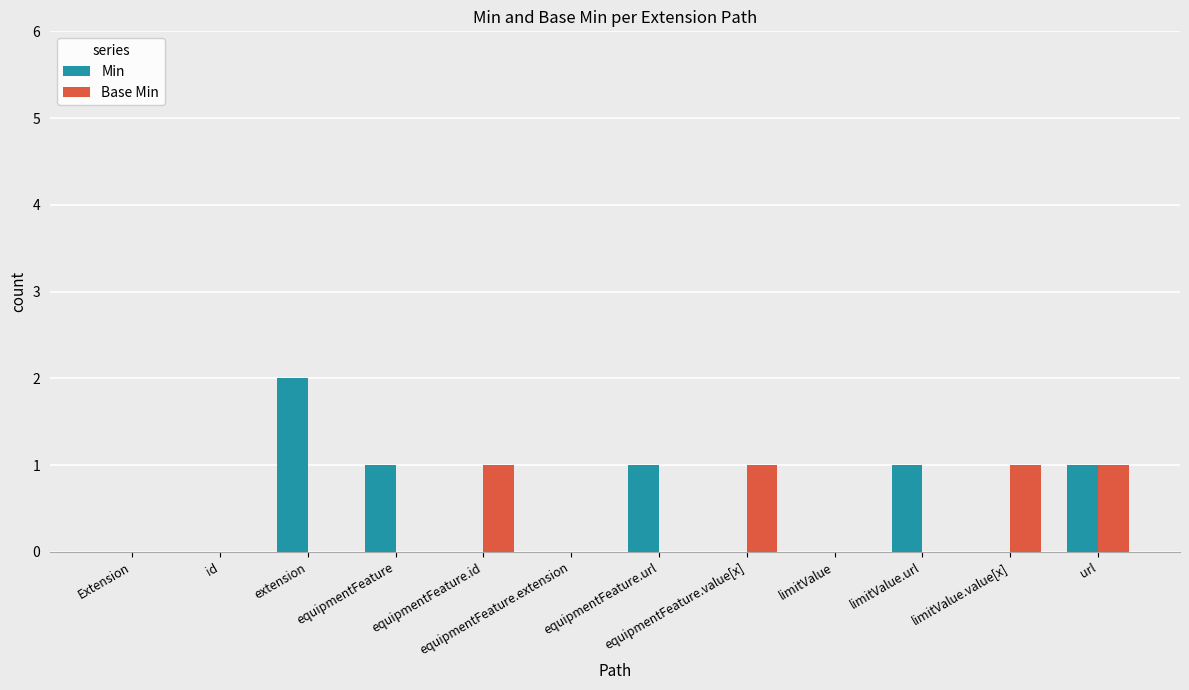

The value of Min at equipmentFeature is 2. True or false?

False